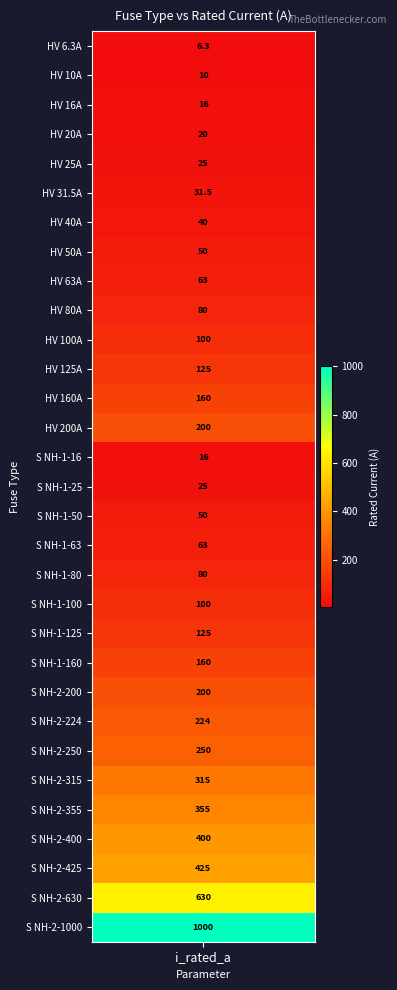

Reading left to right, list all the values displayed in this chart.

6.3	10.0	16.0	20.0	25.0	31.5	40.0	50.0	63.0	80.0	100.0	125.0	160.0	200.0	16.0	25.0	50.0	63.0	80.0	100.0	125.0	160.0	200.0	224.0	250.0	315.0	355.0	400.0	425.0	630.0	1000.0